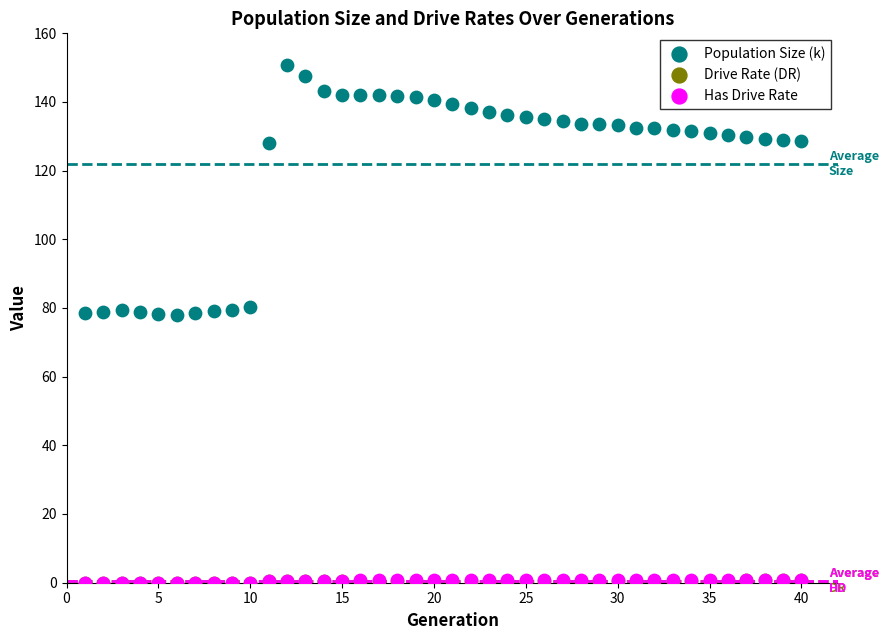

Which series contains the highest Y value?

Population Size (k)